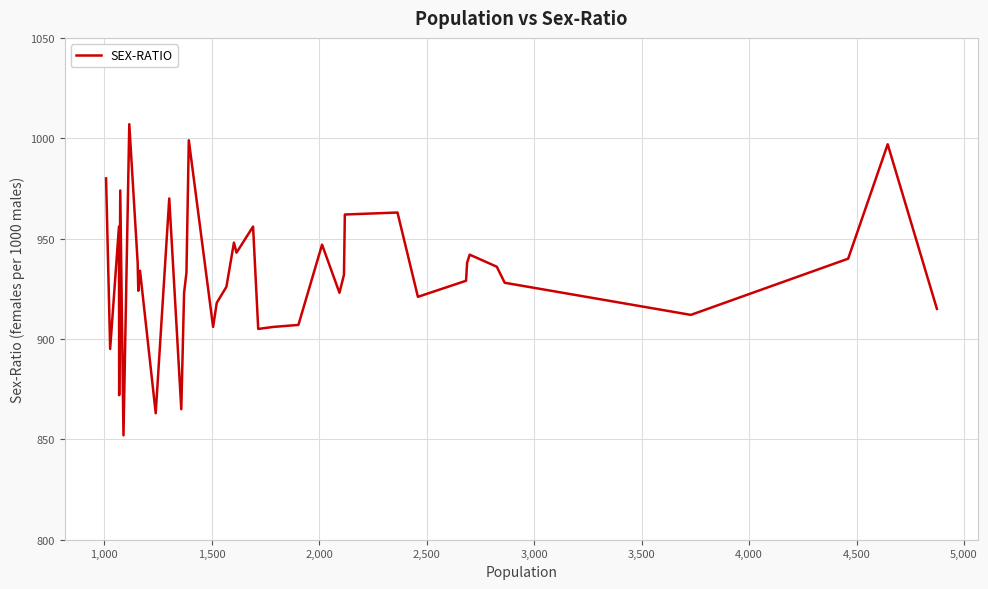

Reading right to left, extract all data points from this chart.

915	997	940	912	928	936	942	938	929	921	963	962	932	923	947	907	906	905	956	943	948	926	918	906	999	933	923	865	970	863	934	924	938	1007	852	974	872	956	895	980